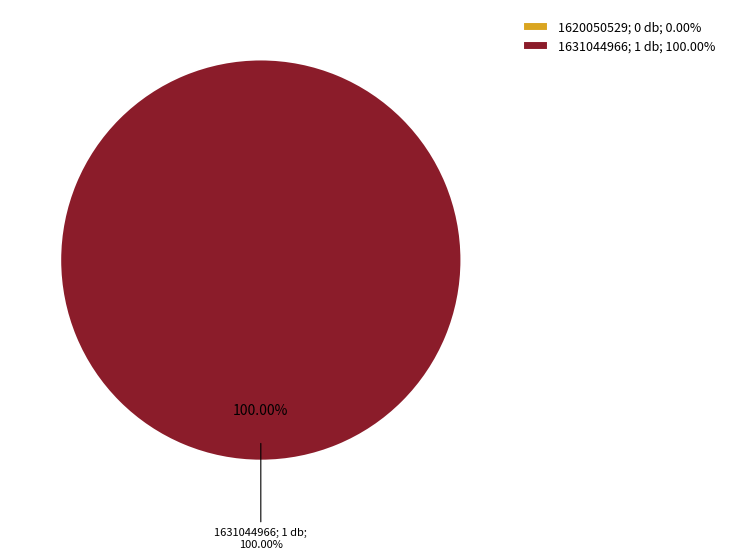

Rank the categories by value from lowest to highest.

1620050529, 1631044966